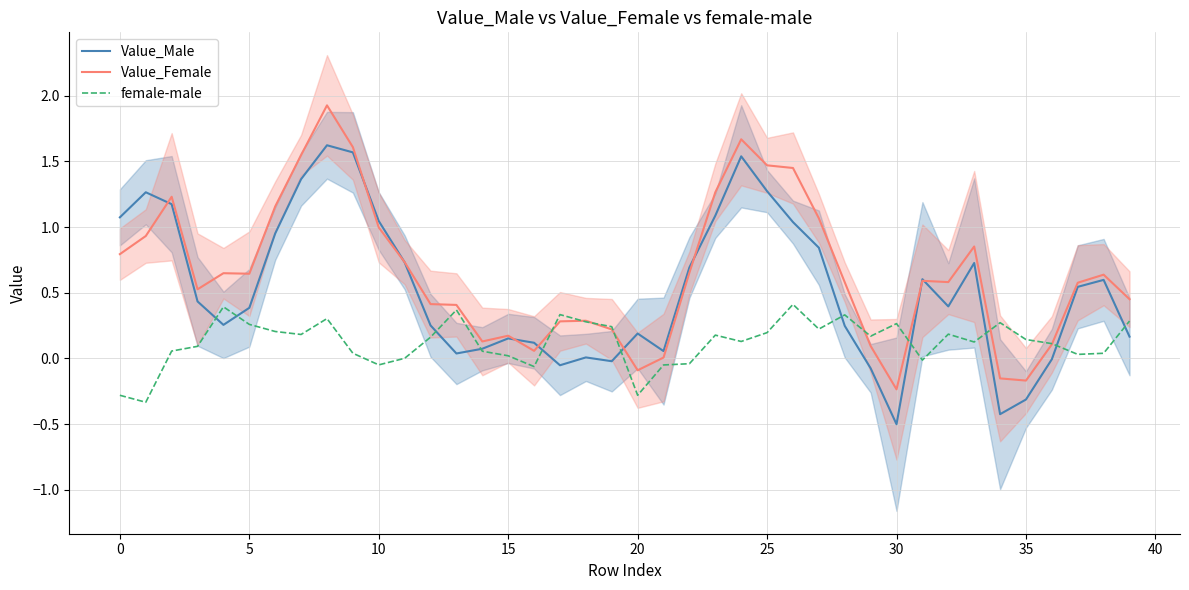

What is the highest value of the Value_Male series?

1.6